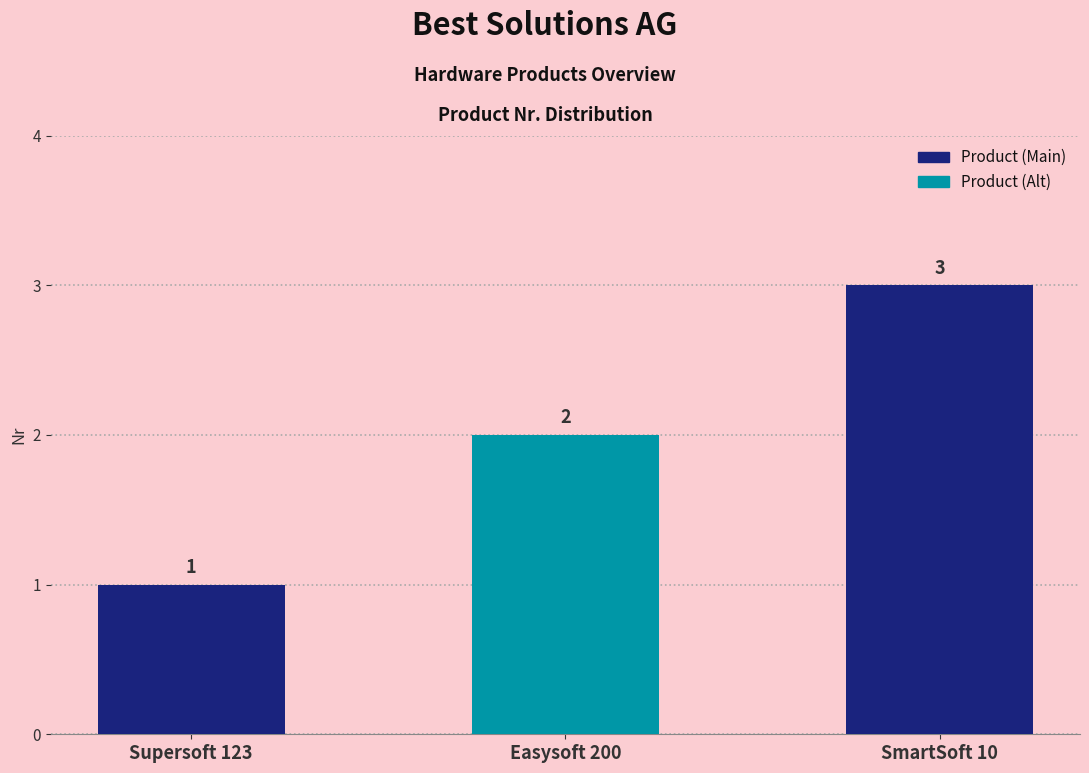

What is the average value?

2